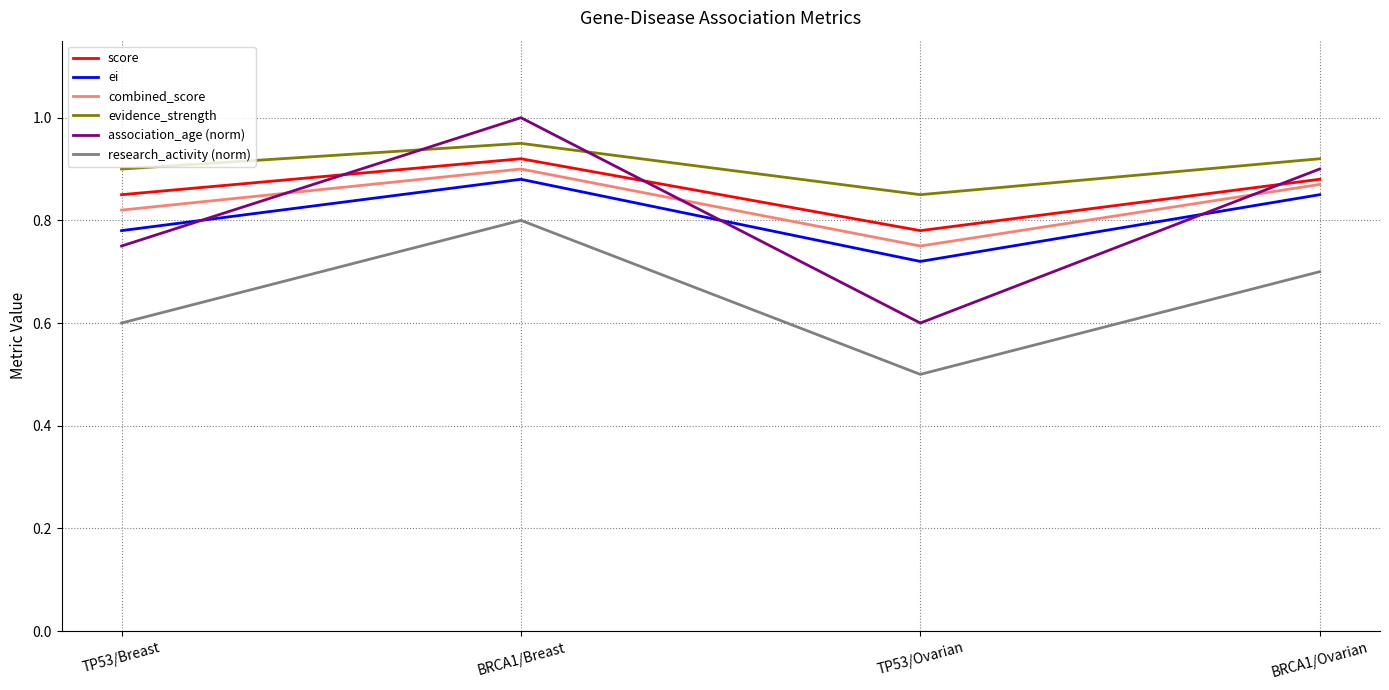

What is the total value across all series at BRCA1/Ovarian?

5.1